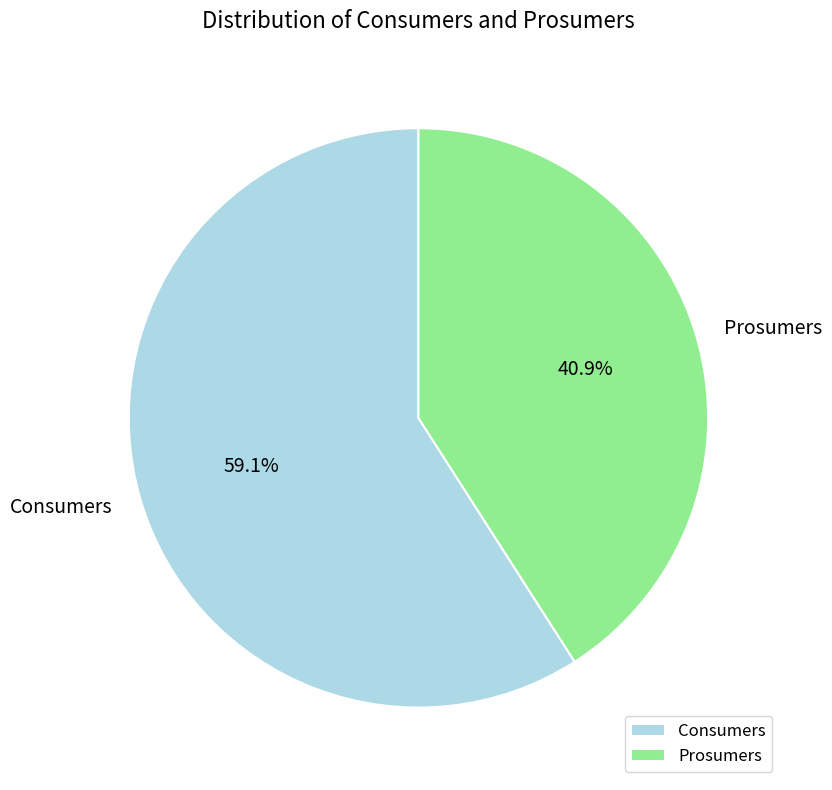

To the nearest percent, what is the difference between the Prosumers and Consumers slice percentages?

18%